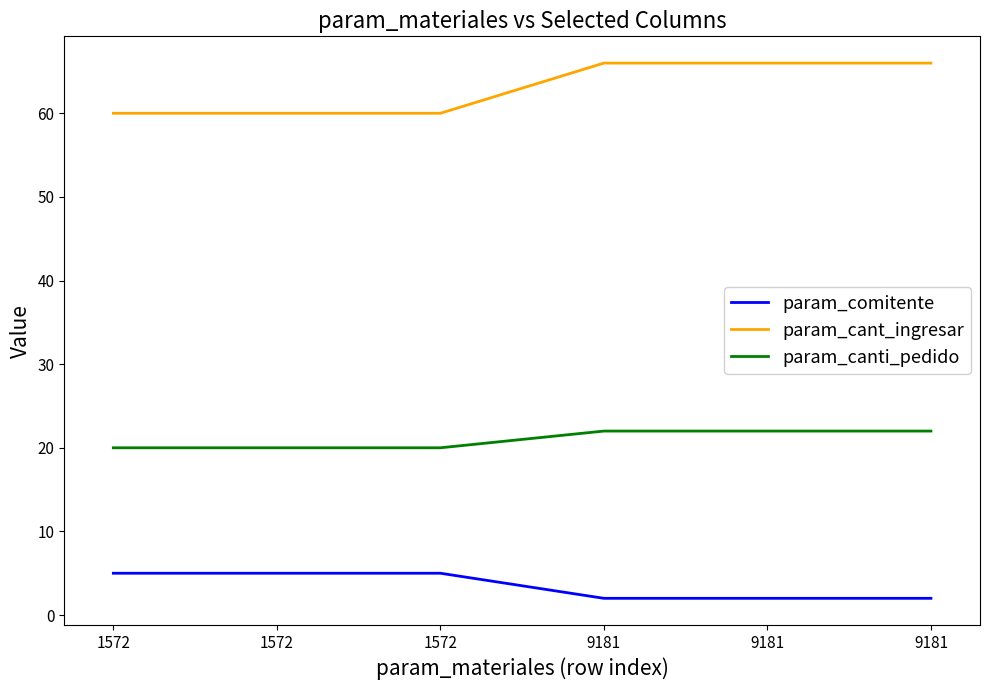

Reading left to right, transcribe all the data shown in this chart.

param_comitente: 5	5	5	2	2	2
param_cant_ingresar: 60	60	60	66	66	66
param_canti_pedido: 20	20	20	22	22	22